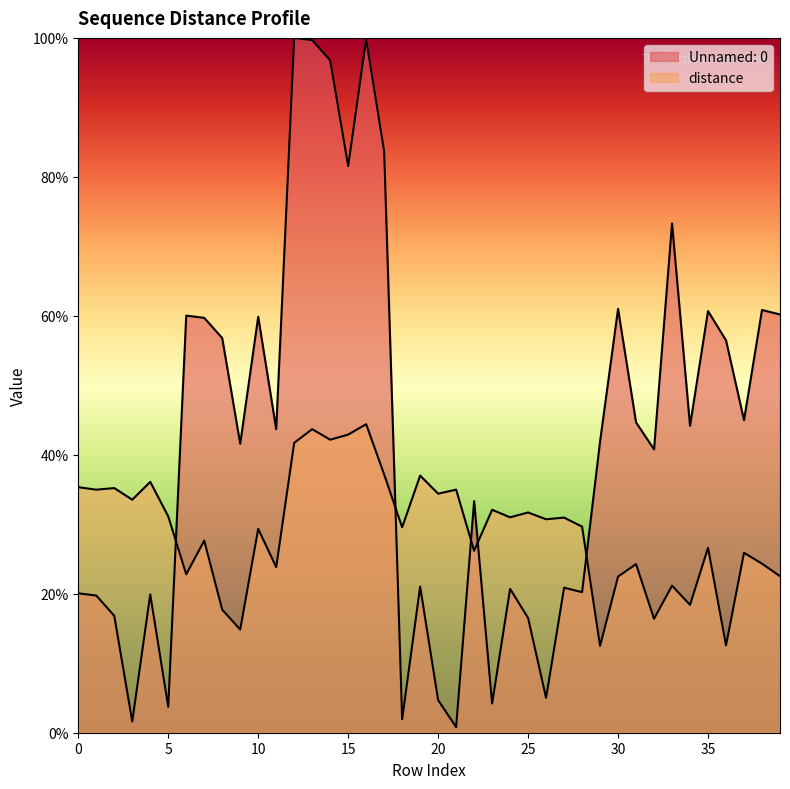

At which label does Unnamed: 0 reach its peak?

12